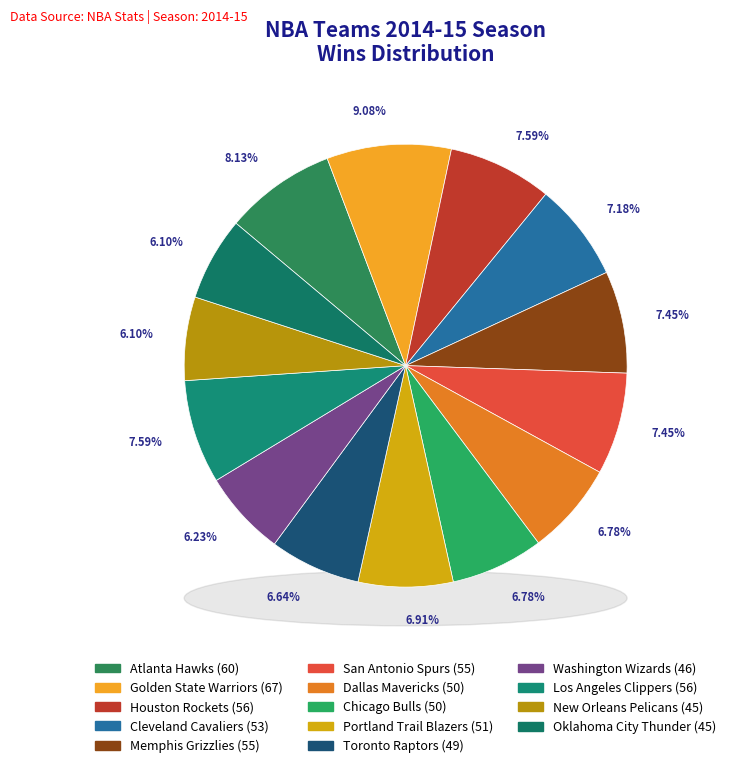

Count the number of slices in the pie.

14